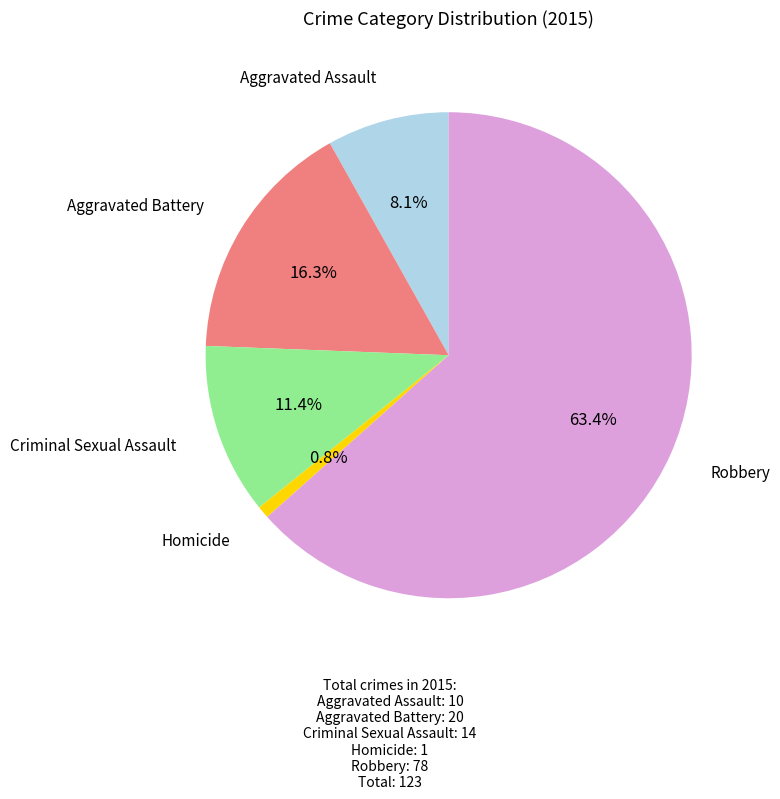

How many slices are in this pie chart?

5